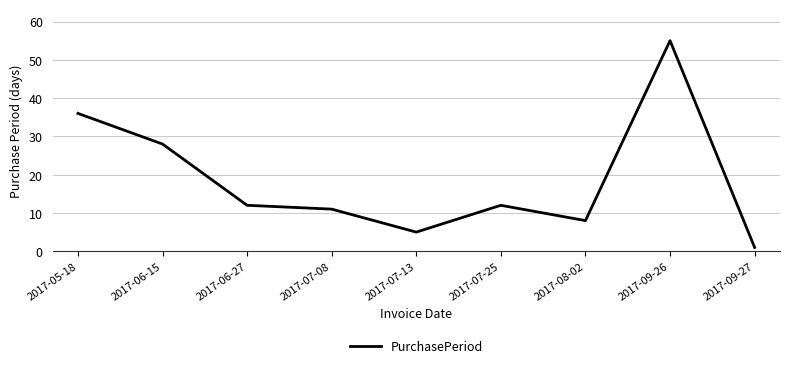

At which label is the value closest to 28?

2017-06-15